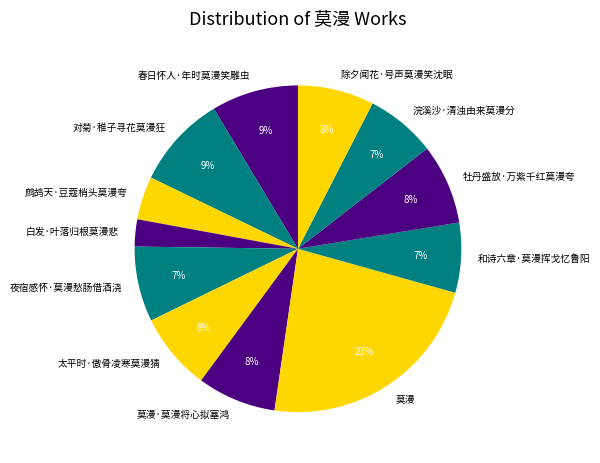

Combined, do 太平时·傲骨凌寒莫漫猜 and 浣溪沙·清浊由来莫漫分 account for over 50%?

No